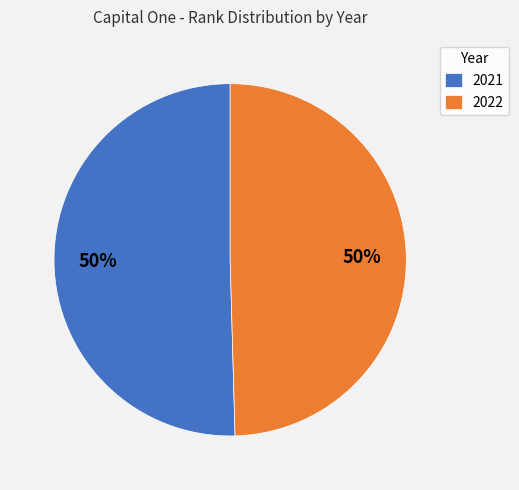

Which category accounts for the majority?

2021